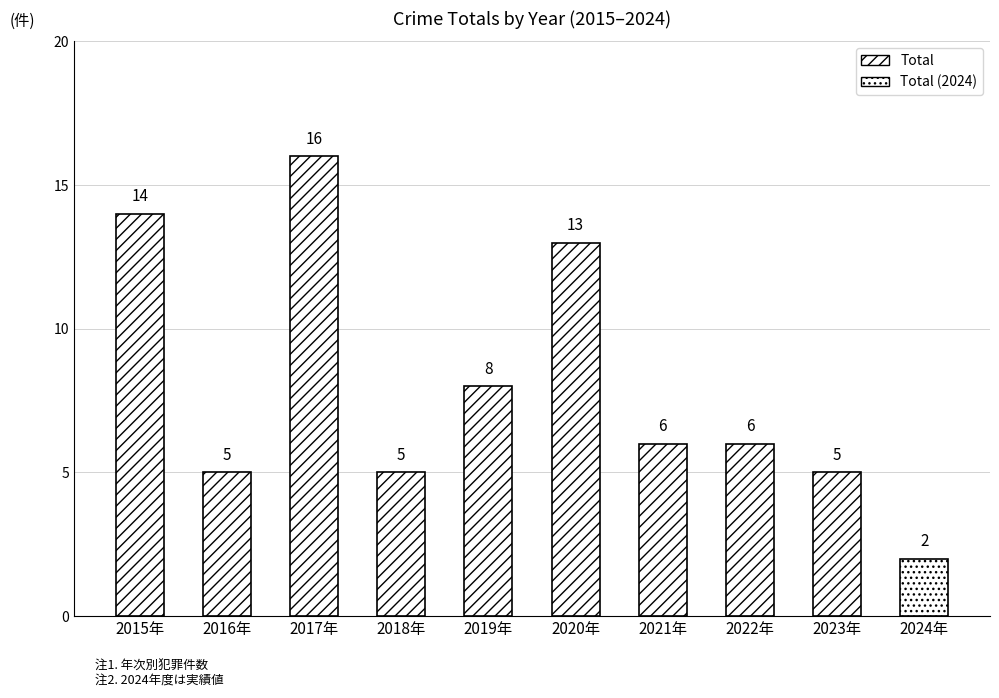

The chart shows a value of 2 at 2018年. True or false?

False